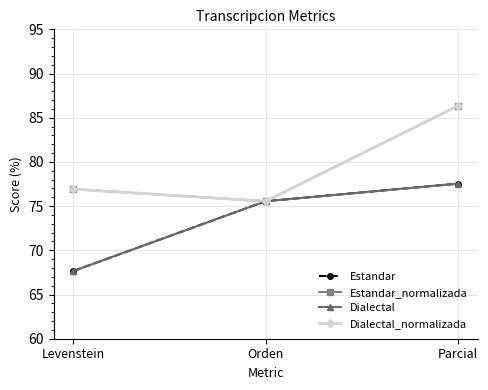

What position from the right is Orden?

2